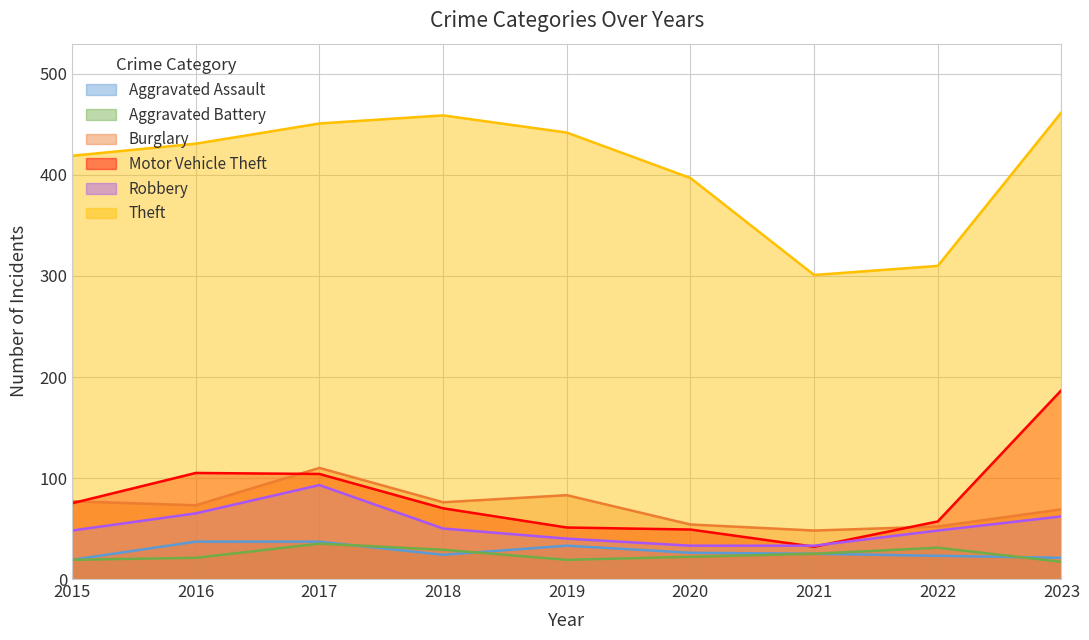

At which label is Motor Vehicle Theft closest to 109?

2016